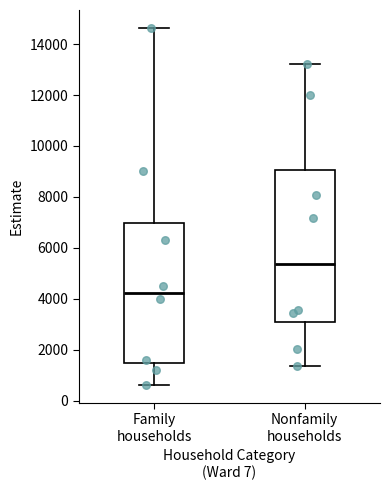

Reading left to right, read every box against the y-axis: the position of its median line, the range the box covers, and the ends of its whiskers. The values are not printed on the chart, so give them approximately, as read against the axis.

Family households: median 4200, box 1400 to 7000, whiskers 600 to 14600
Nonfamily households: median 5400, box 3200 to 9000, whiskers 1400 to 13200